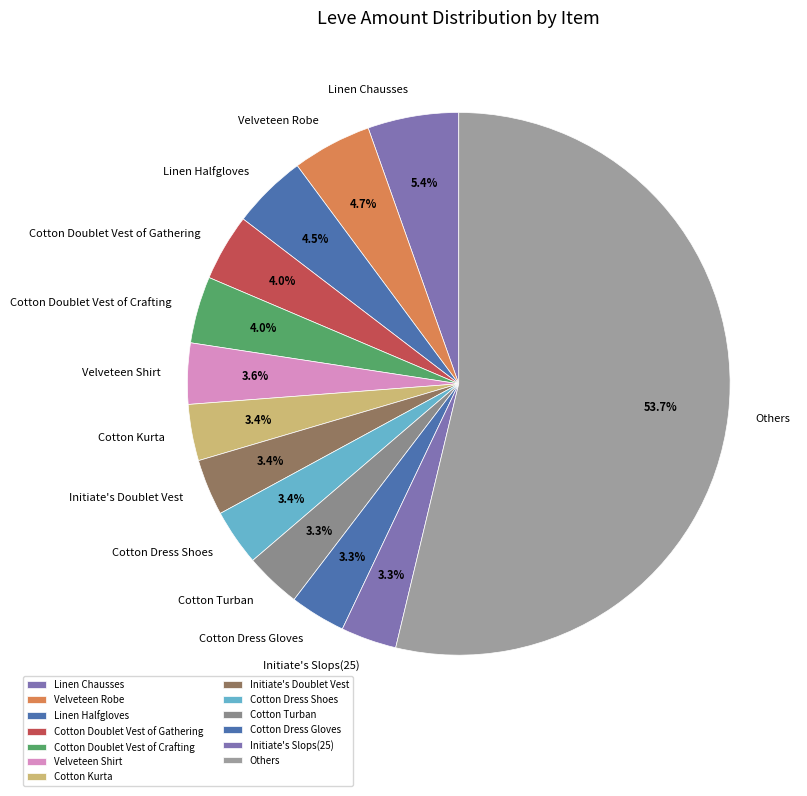

Which category has the biggest portion of the pie?

Others